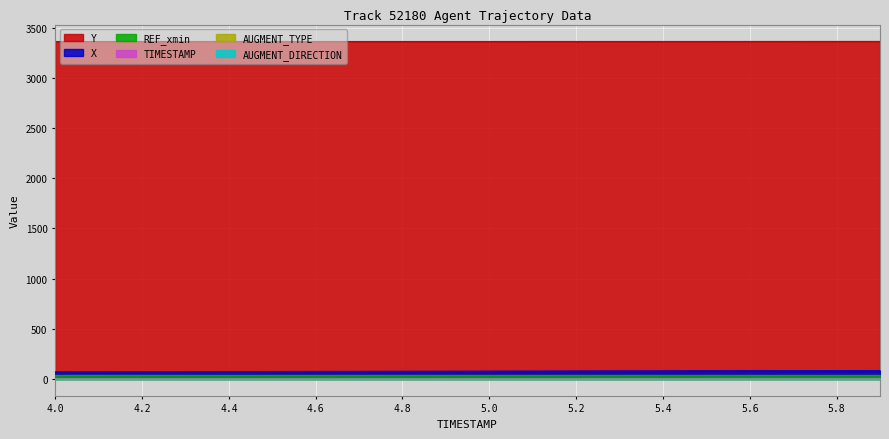

At which category is the sum across all series the highest?

5.9